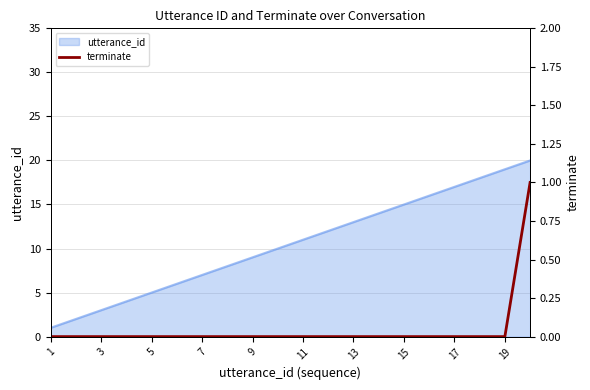

Is it true that utterance_id equals 19 at 19?

True